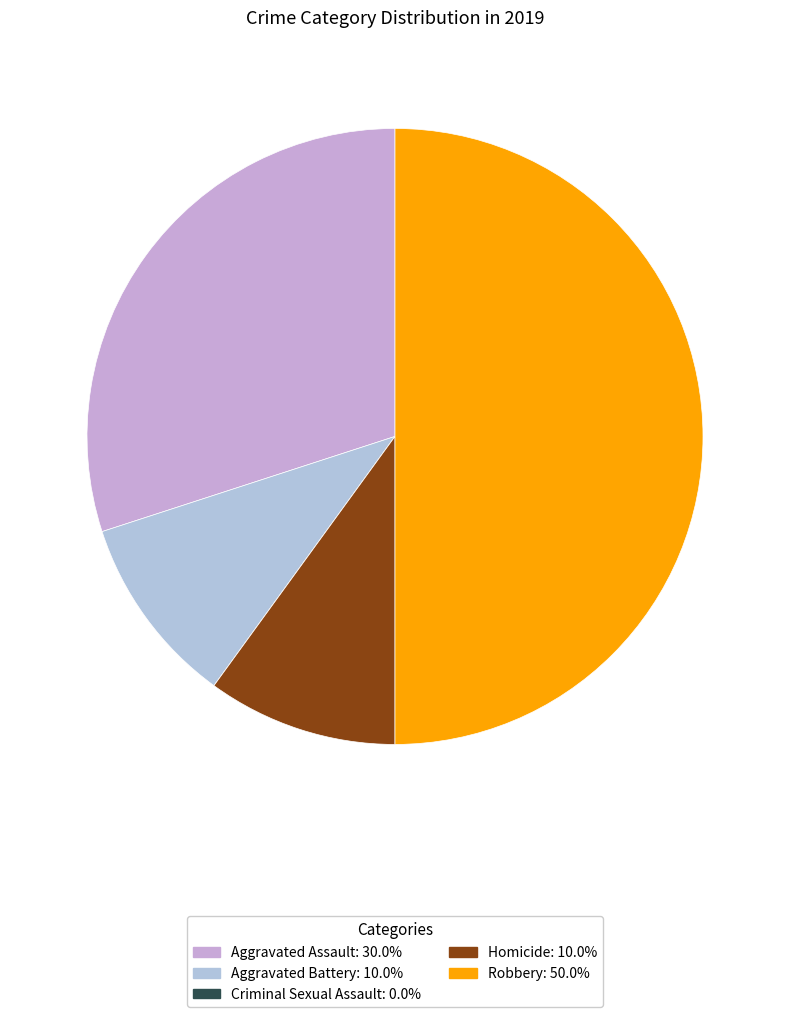

Is there a majority slice in this chart?

No